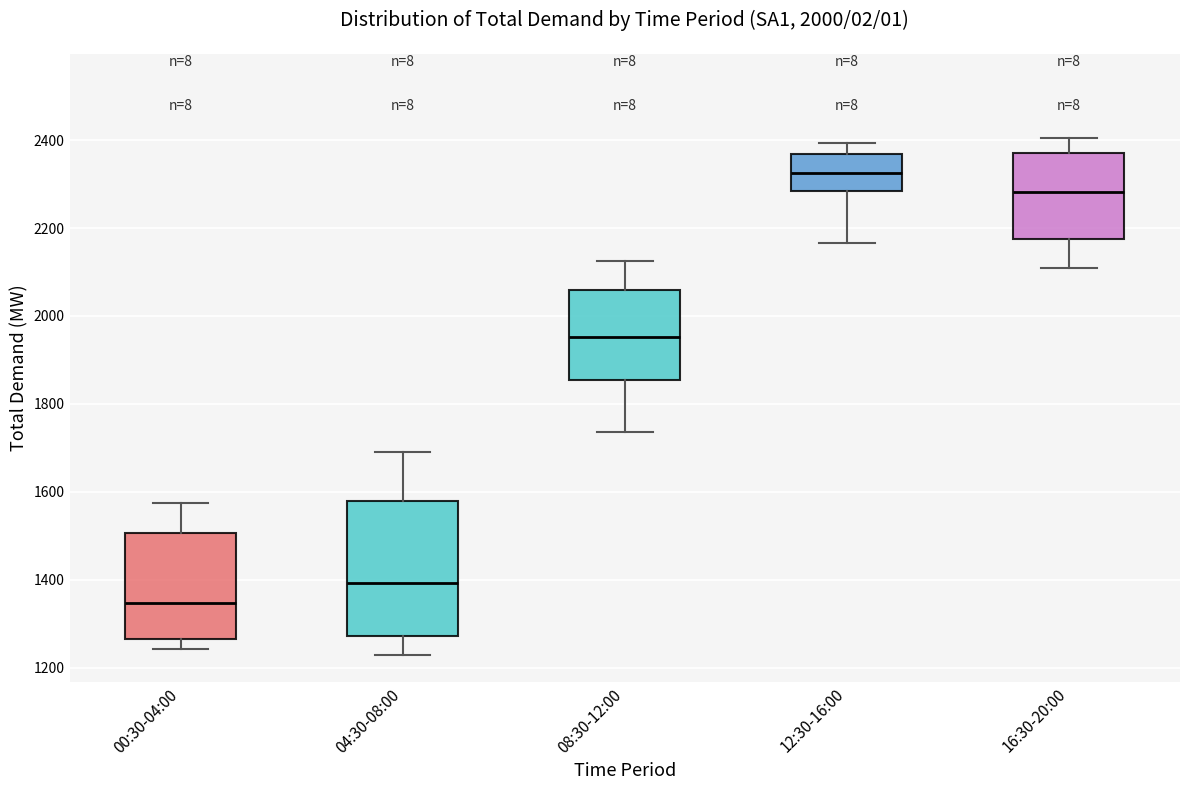

Which box has the highest median line?

12:30-16:00